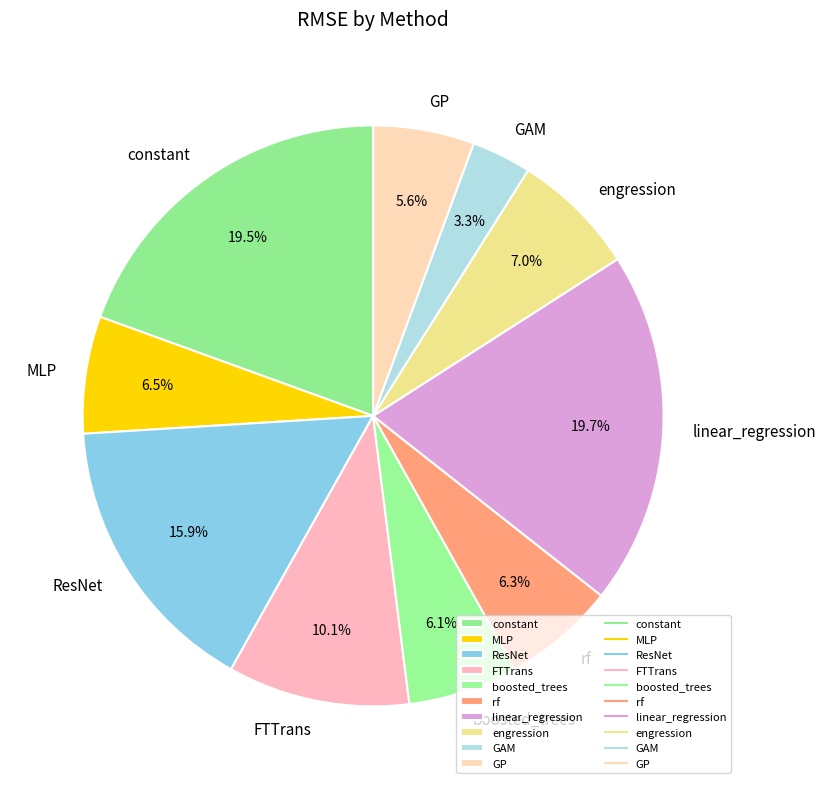

Count the number of slices in the pie.

10